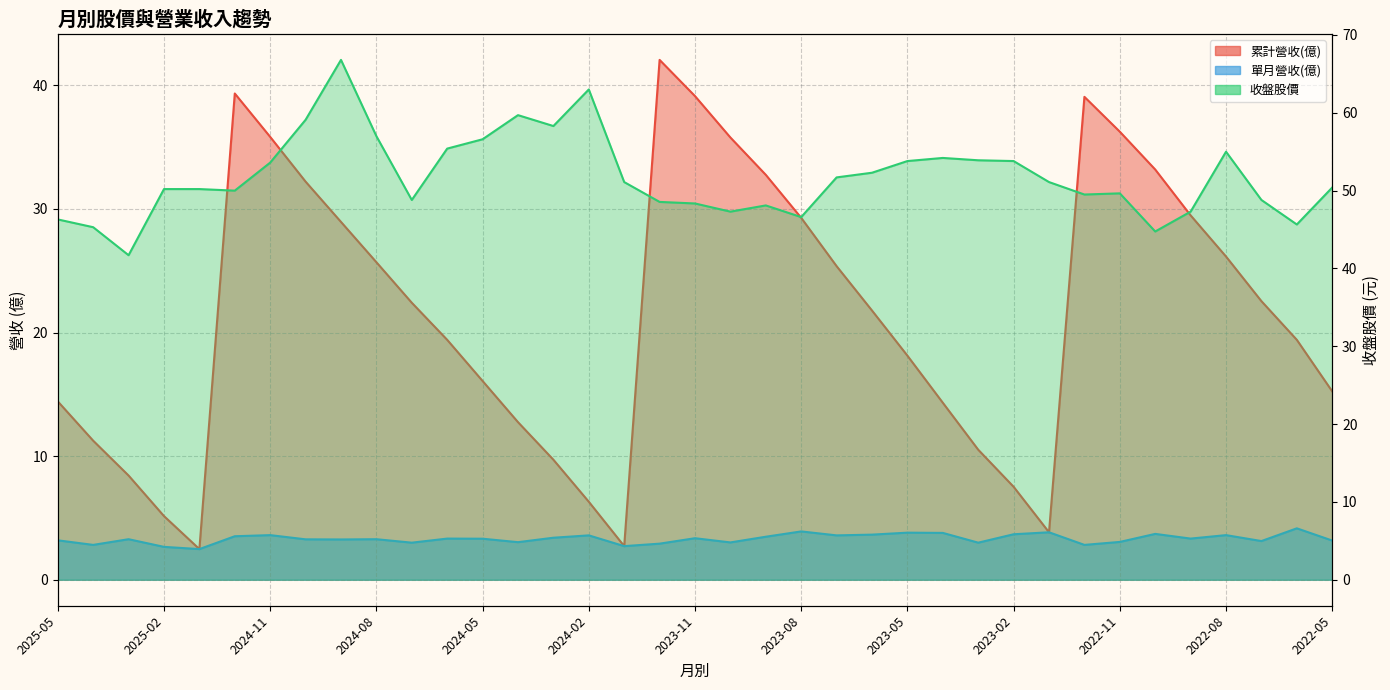

What value does the 累計營收(億) series have at 2023-06?

21.8